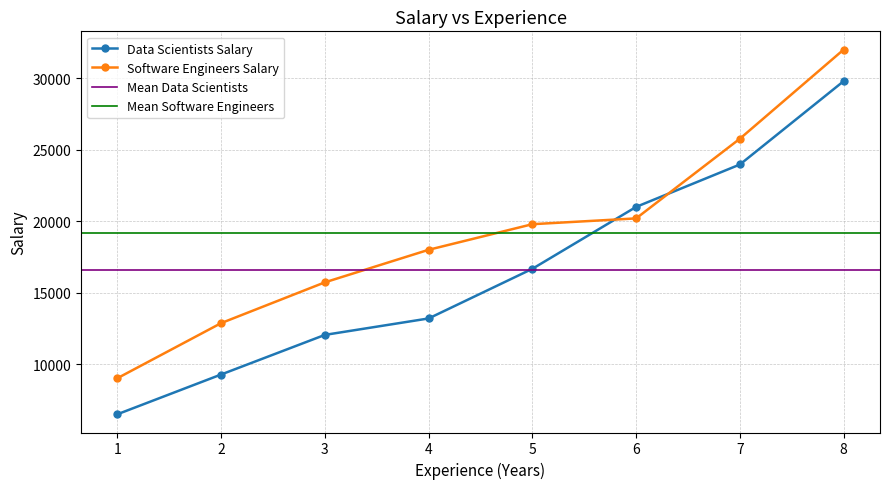

Rank the series at 4 from lowest to highest value.

data_scientists_salary, software_engineers_salary